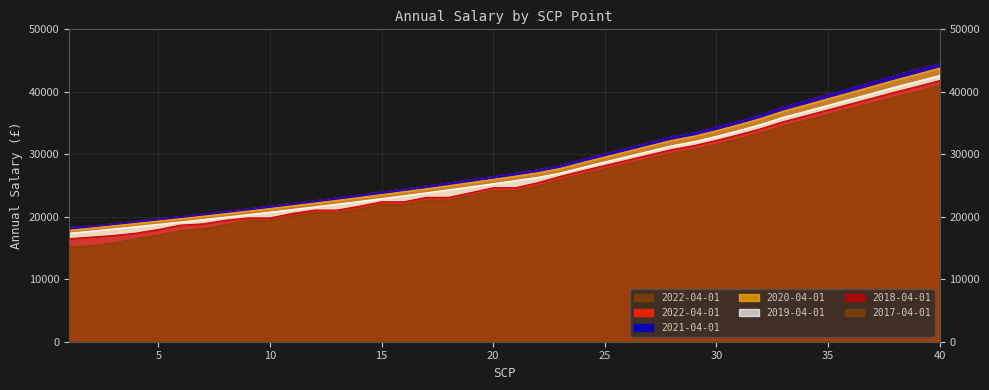

What is the greatest value displayed?

44500